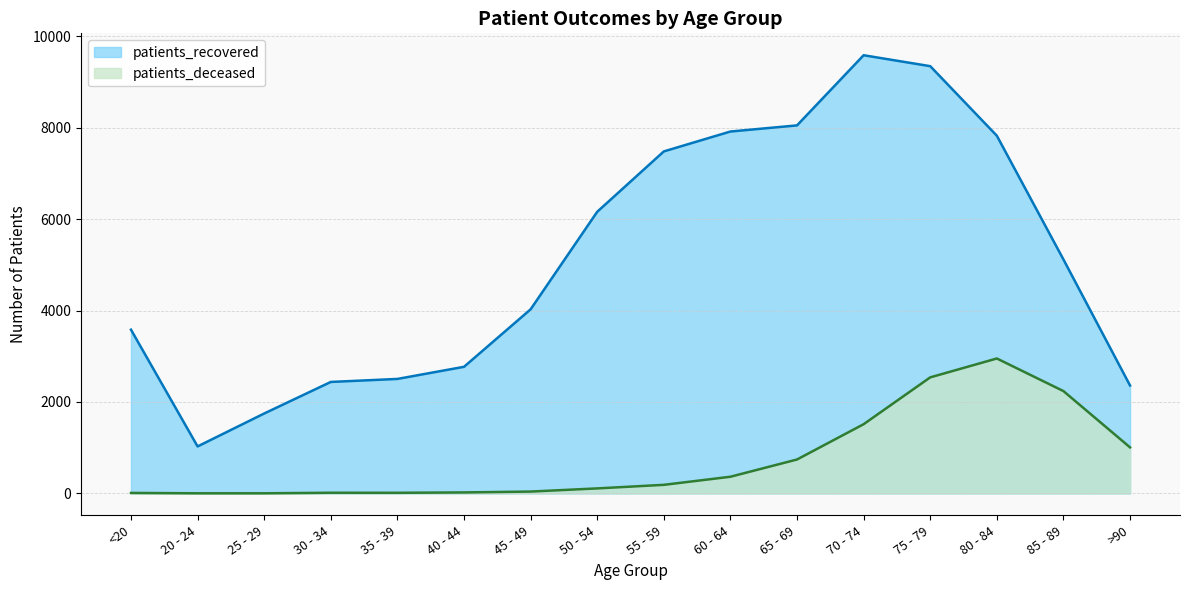

What is the difference between the patients_deceased values at 65 - 69 and 55 - 59?

554